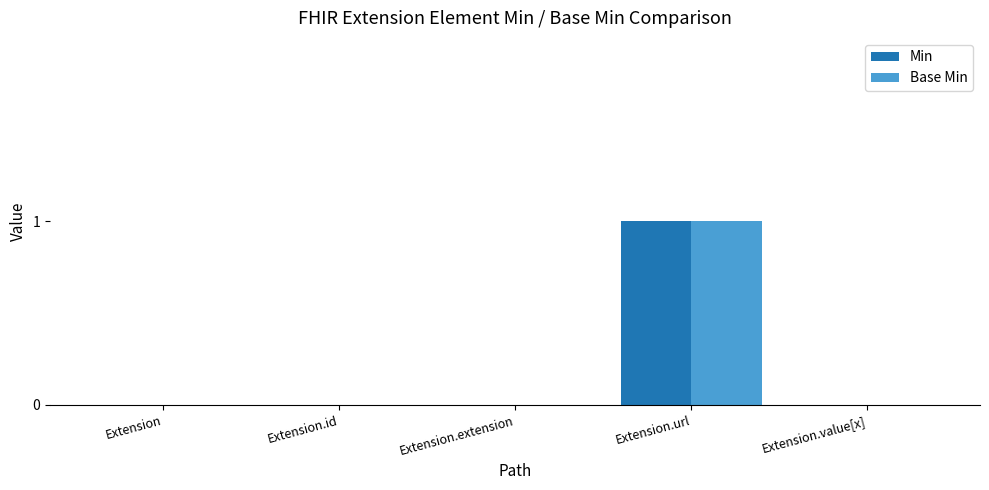

True or false: Base Min has a value of 0 at Extension.extension.

True